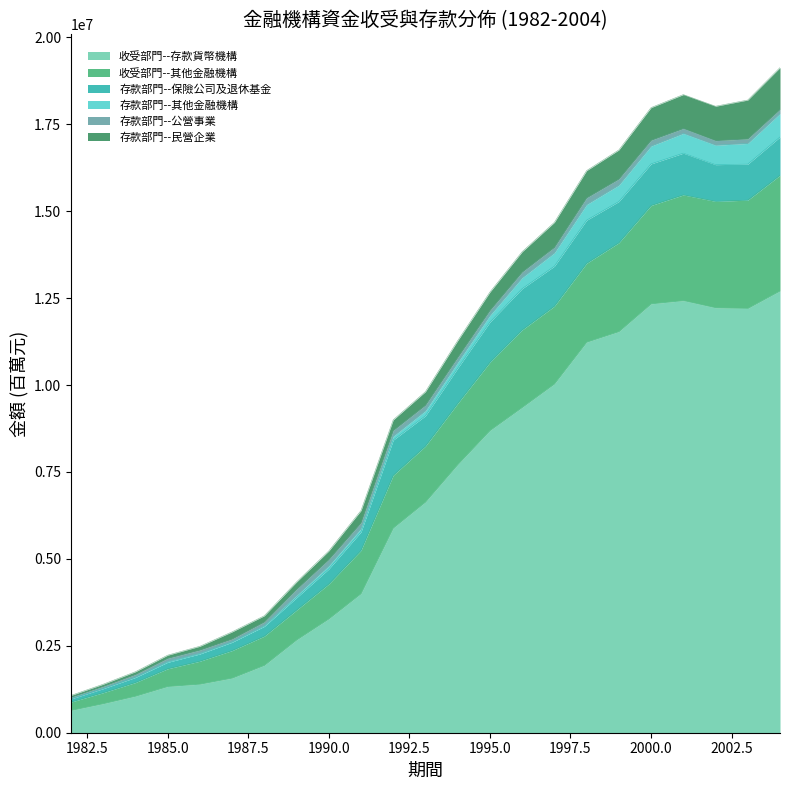

True or false: 存款部門--保險公司及退休基金 and 收受部門--其他金融機構 cross at least once.

False